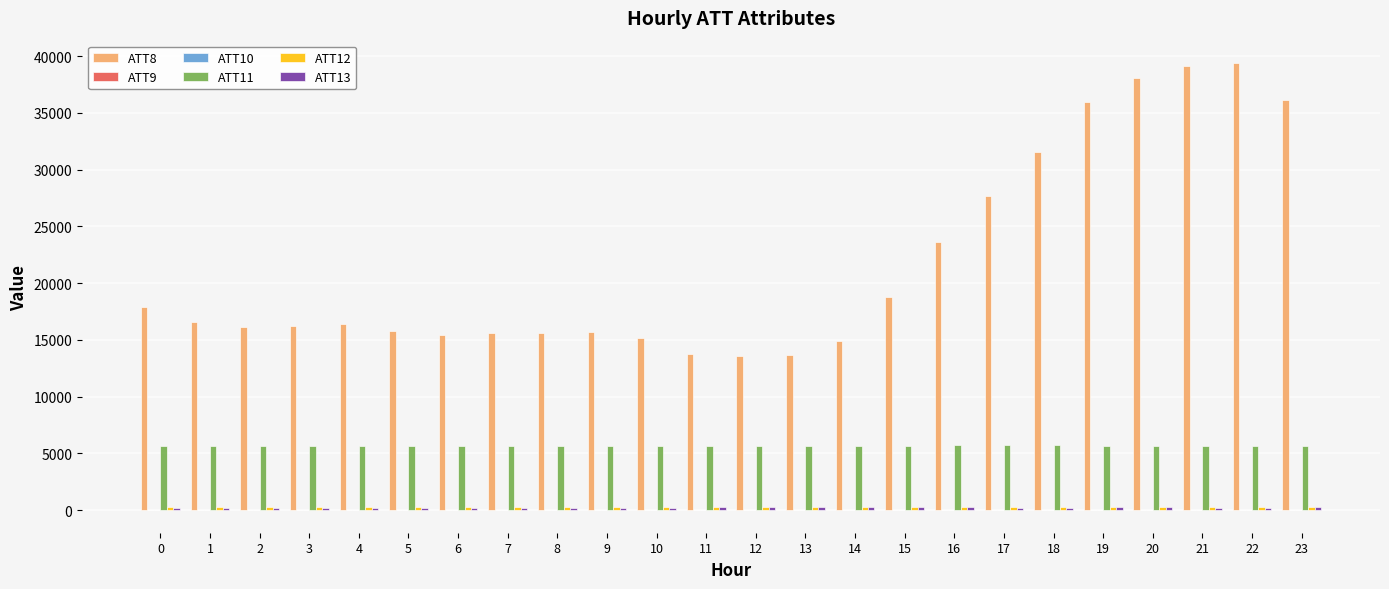

The value of ATT11 at 14 is 5689.0. True or false?

True